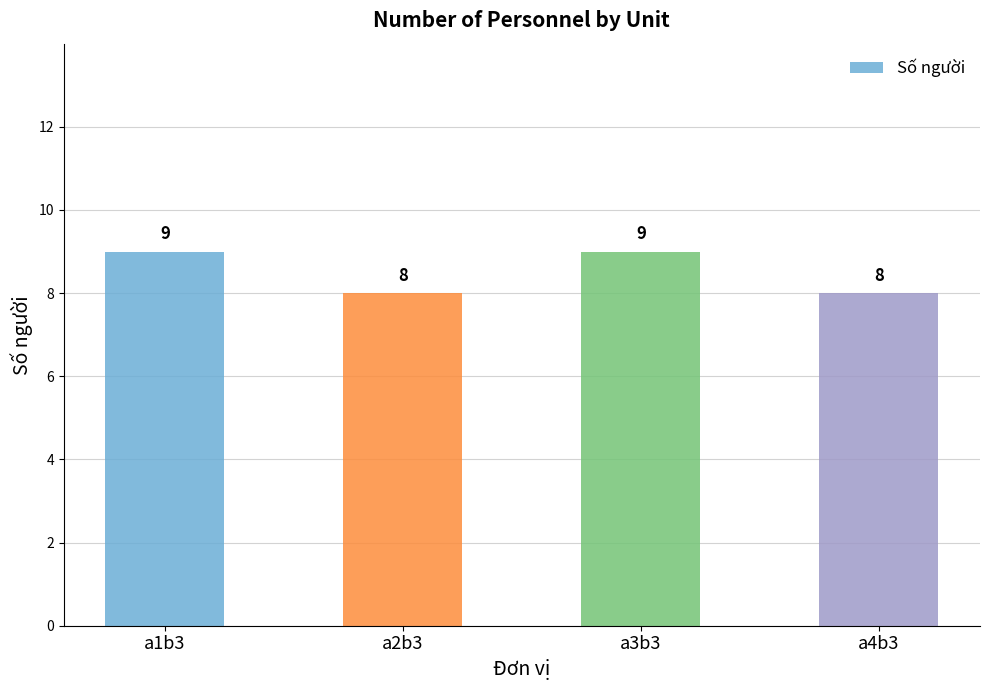

Reading right to left, what are all the values shown in this chart?

8	9	8	9